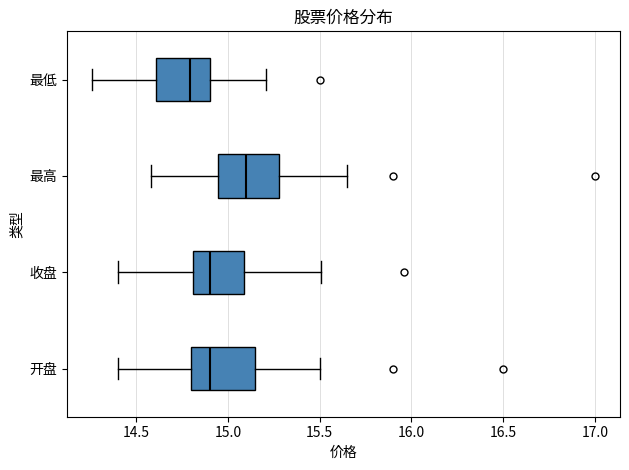

Where is the right edge of the box for 最低 on the x-axis? The values are not printed on the chart, so give them approximately, as read against the axis.

14.90